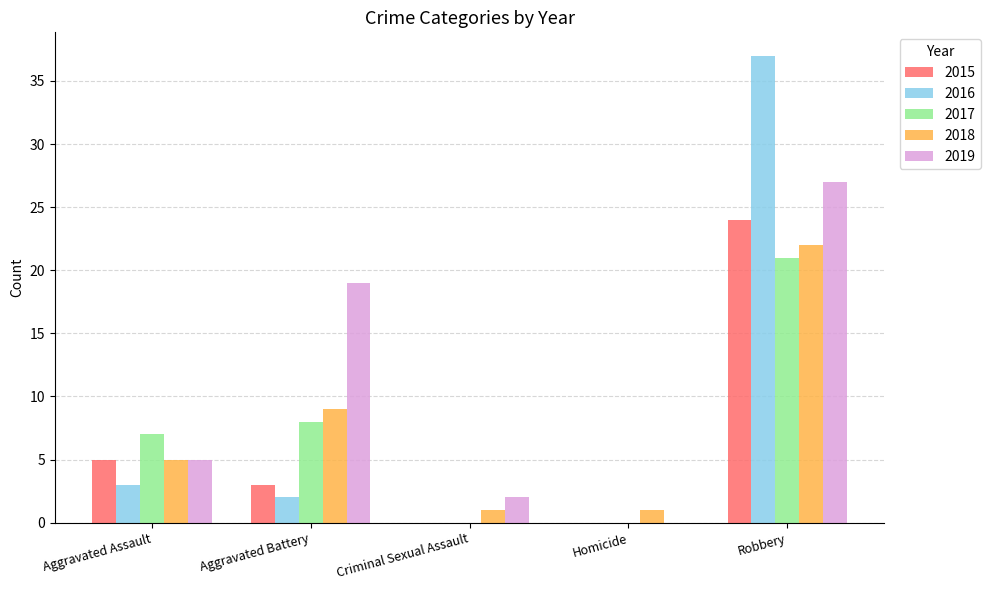

How many values in 2019 are above zero?

4